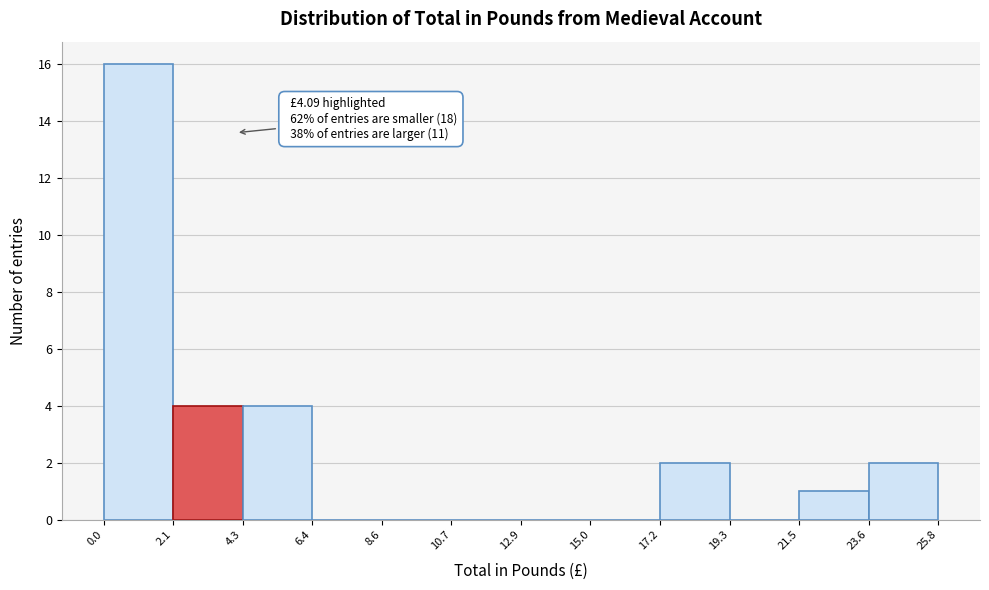

Over which range of the x-axis is the bar tallest?

0.0 to 2.1